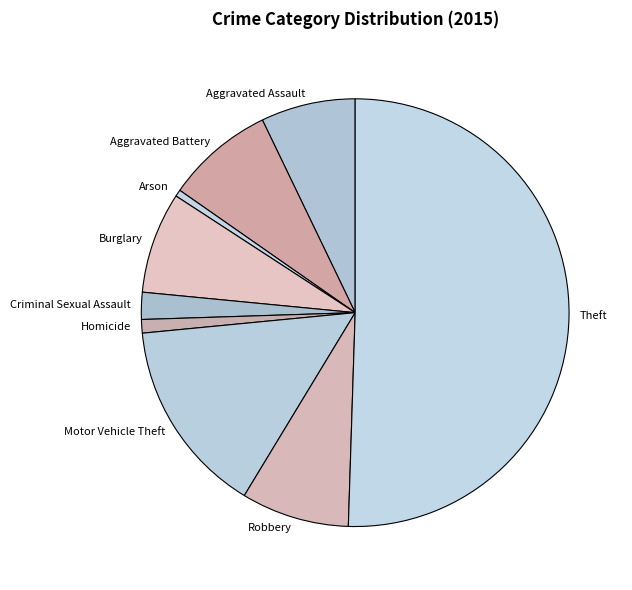

Is it true that Aggravated Assault is 1% of the pie?

False